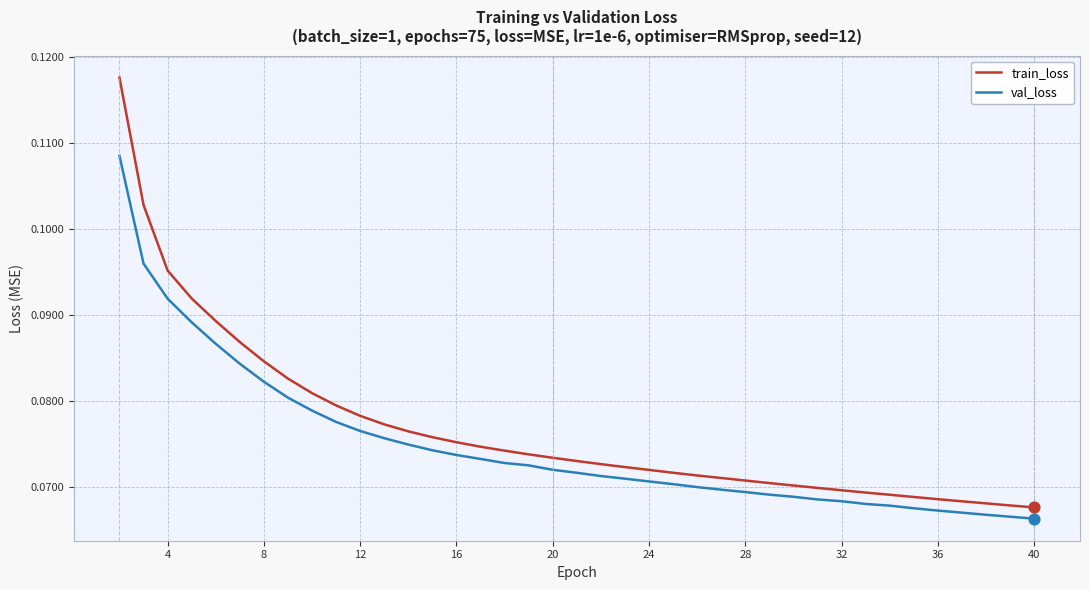

Which series has the largest range (max minus min)?

train_loss